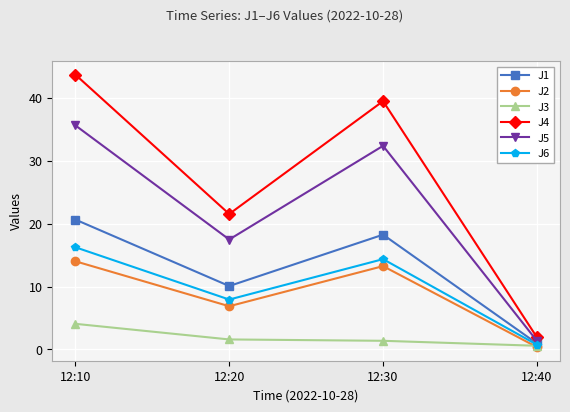

What is the value of the J6 point at the 4th from the left?

0.8